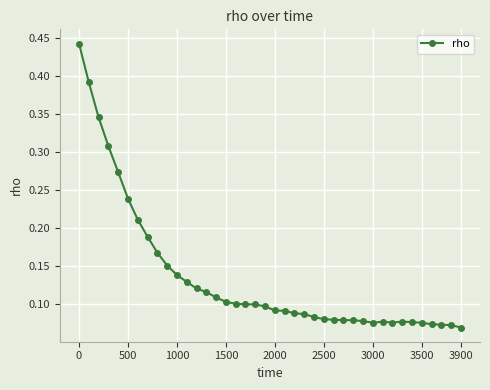

What is the sum of all values?

5.4